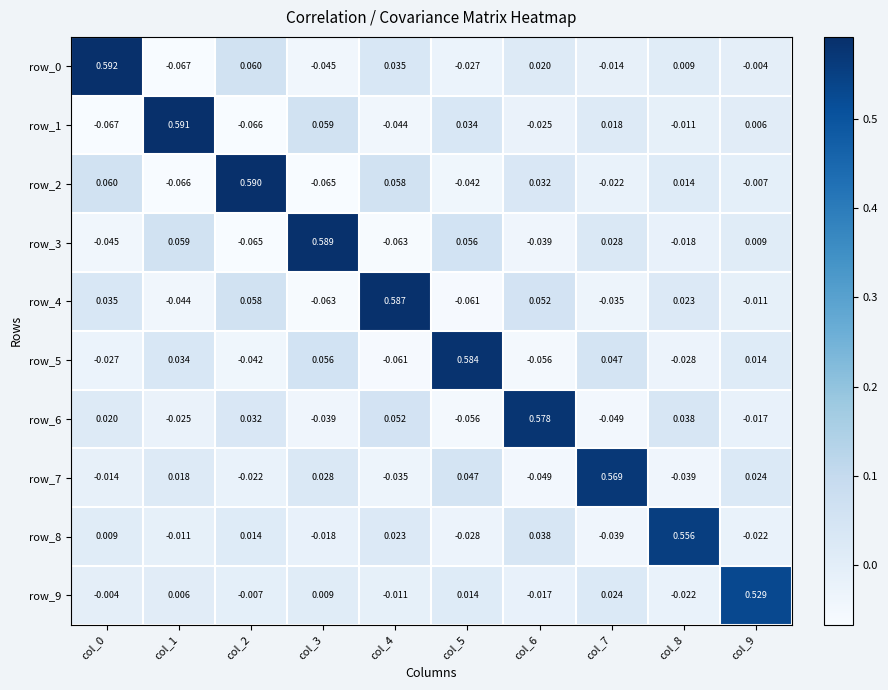

Is the value of row_3 at col_3 greater than the value of row_1 at col_6?

Yes